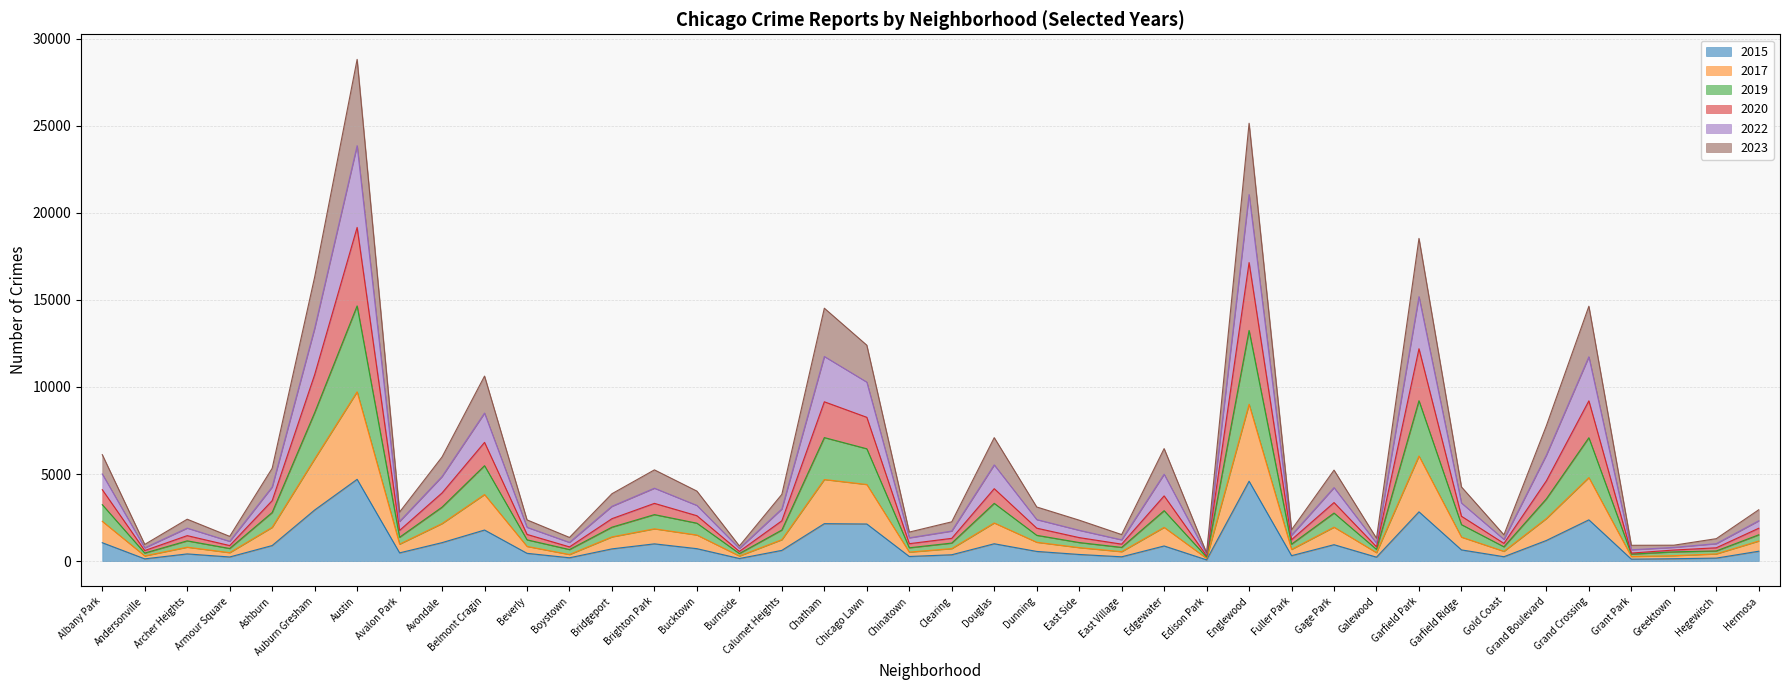

How many data points does each series have?

40